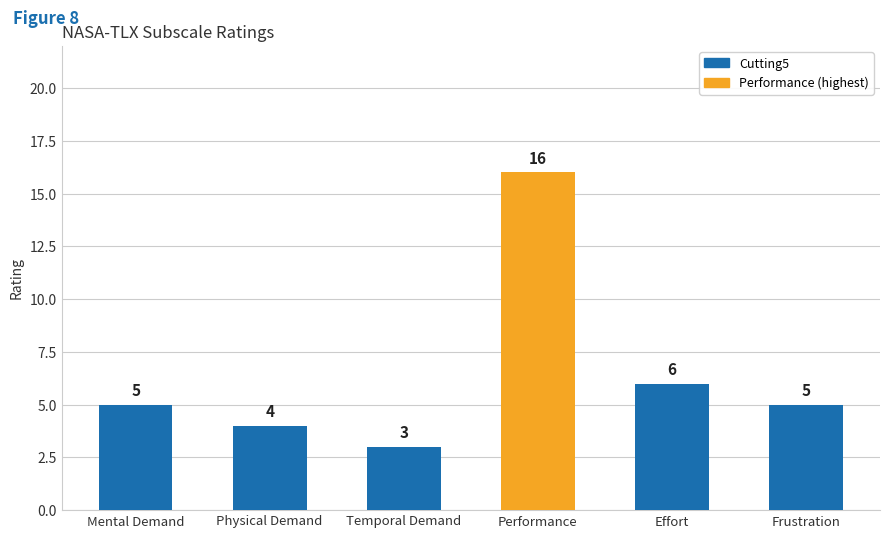

What is the difference between the maximum and minimum values?

13